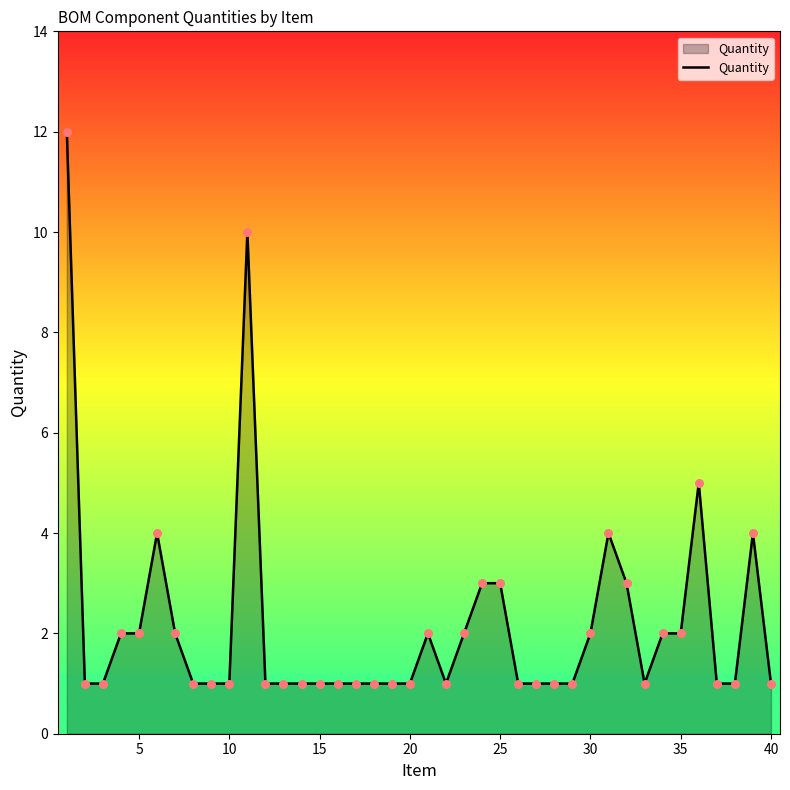

What is the greatest value displayed?

12